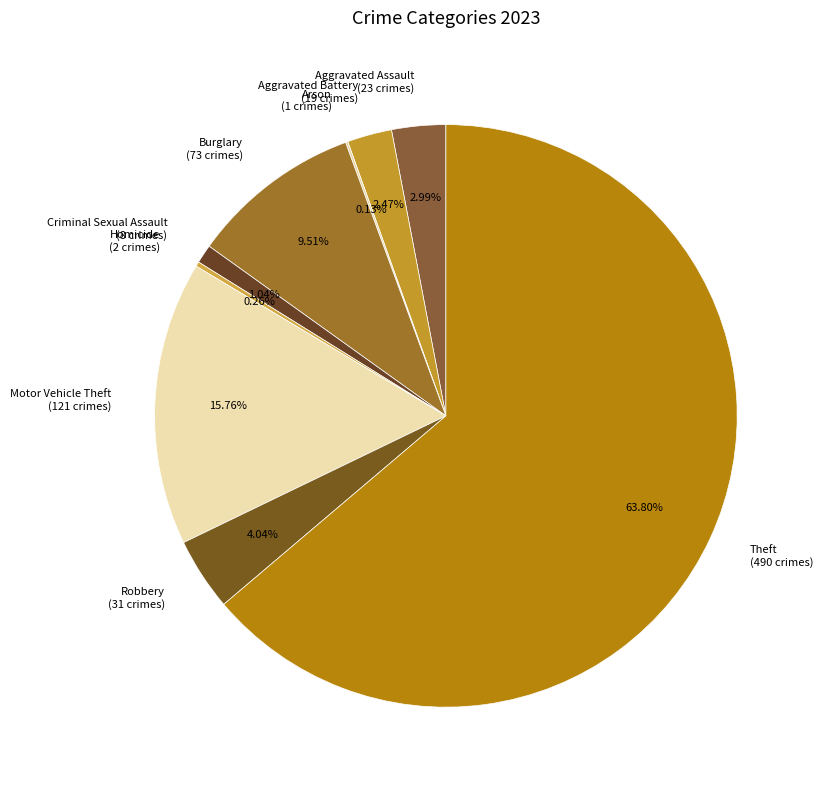

To the nearest percent, what portion does Theft represent?

64%